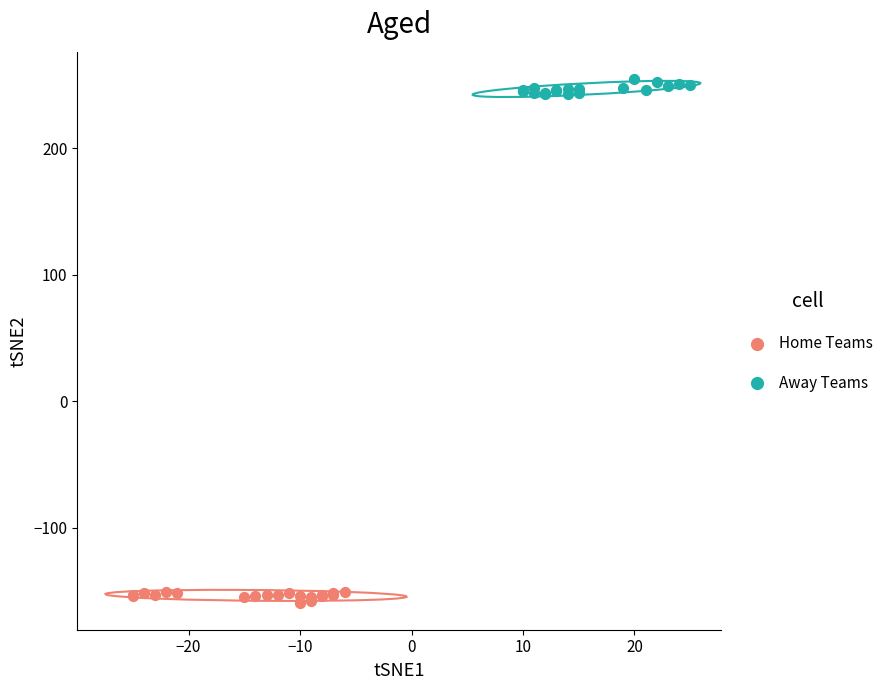

Which series contains the lowest Y value?

Home Teams